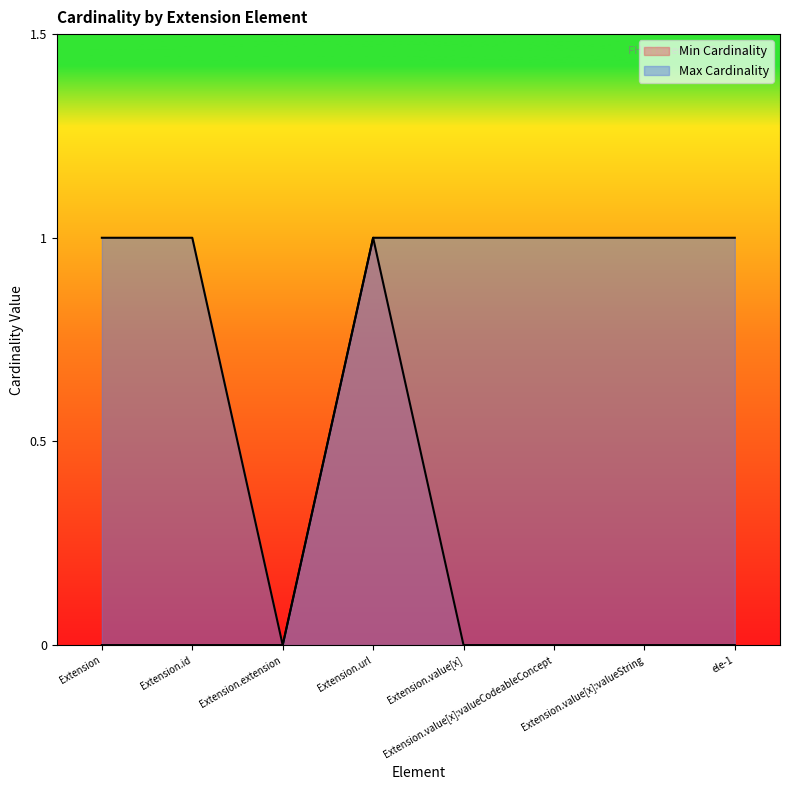

Reading left to right, what are all the values shown in this chart?

Min Cardinality: 0	0	0	1	0	0	0	0
Max Cardinality: 1	1	0	1	1	1	1	1